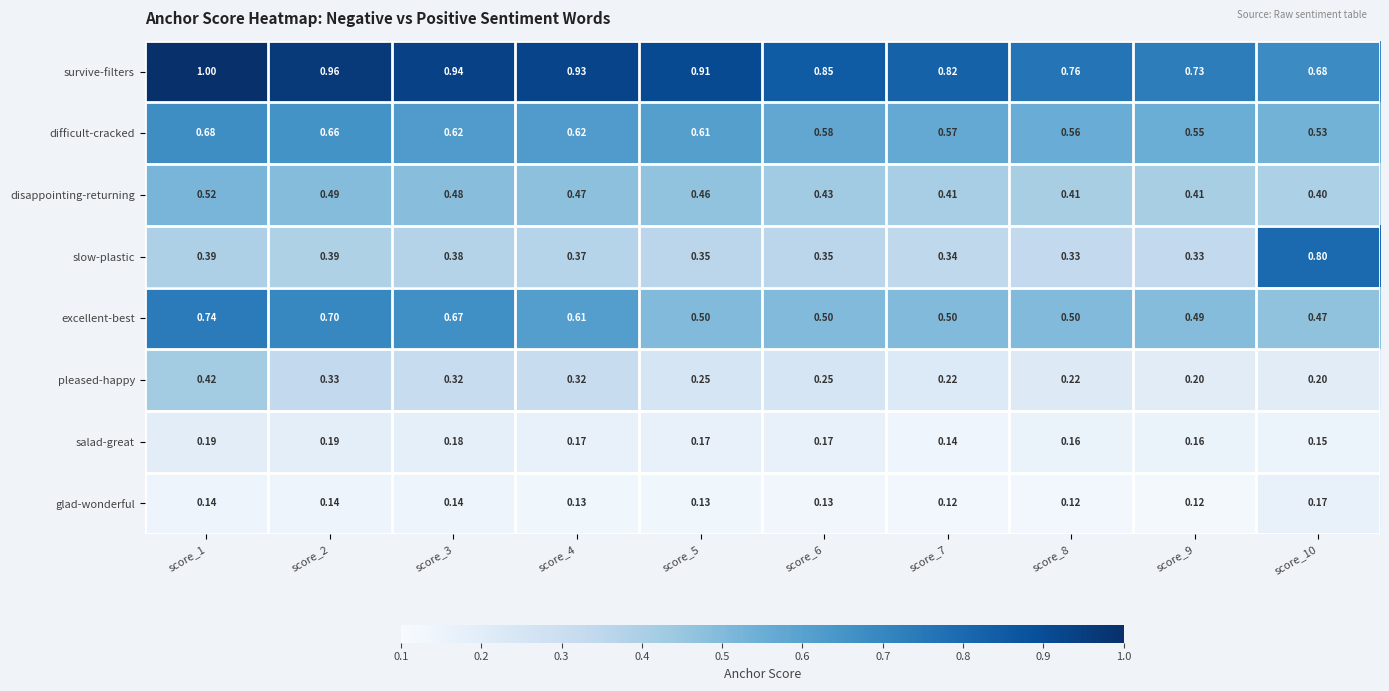

Which series has the largest range (max minus min)?

slow-plastic